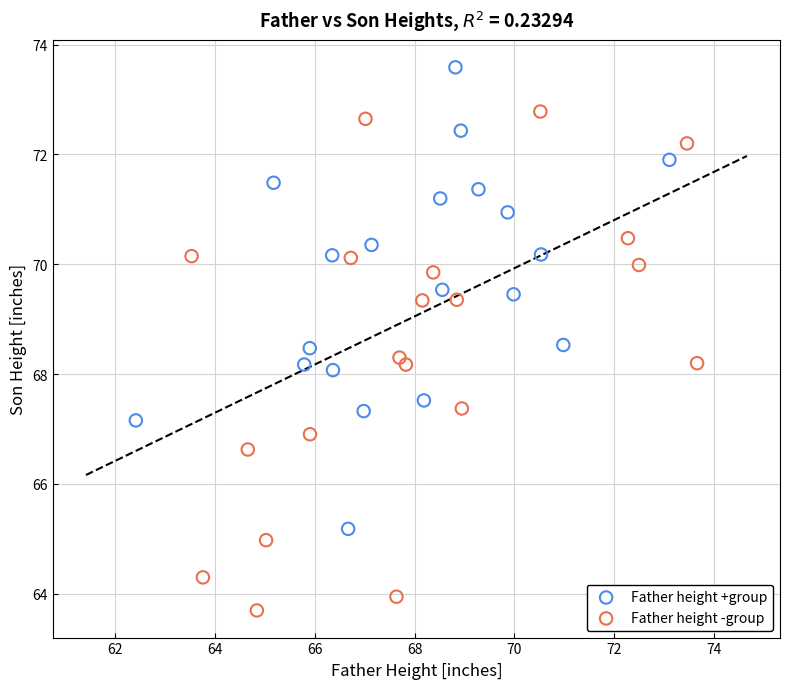

Which series reaches the maximum Y coordinate?

Father height +group